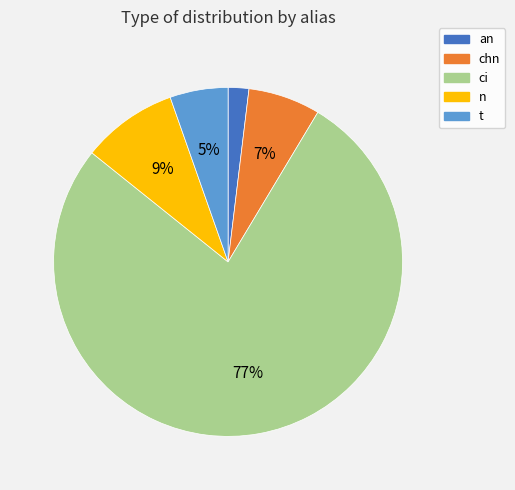

Which has a higher value, n or chn?

n